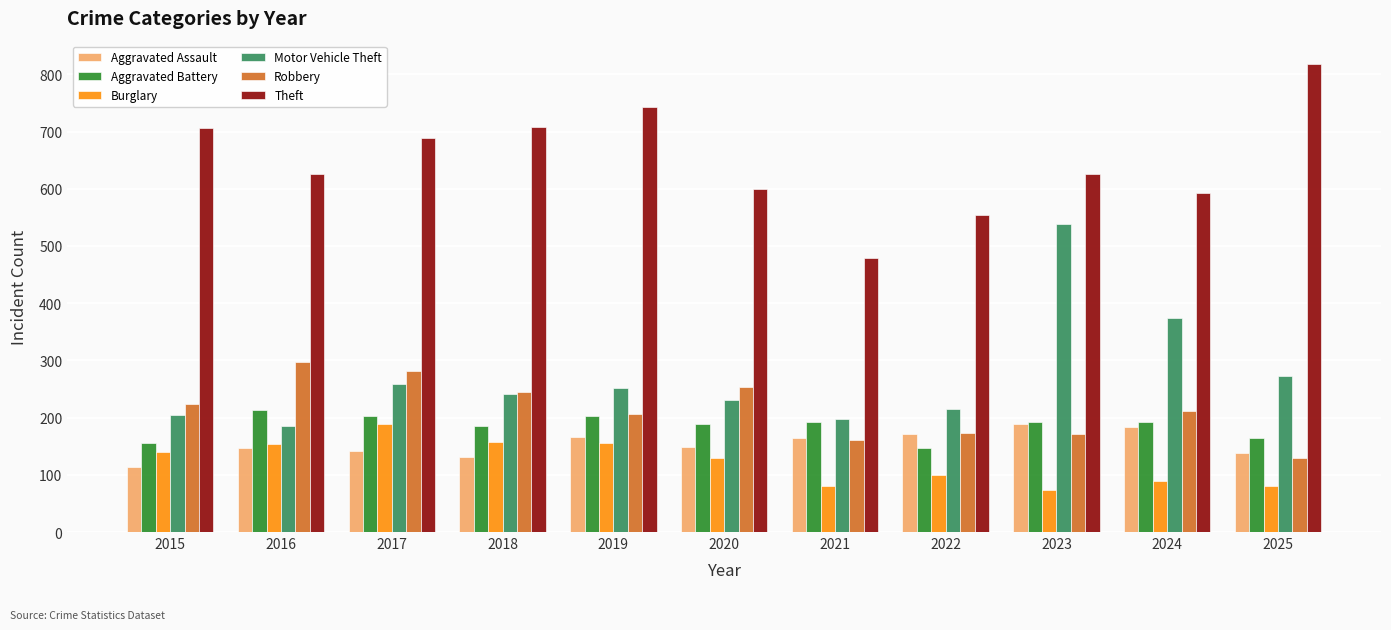

What is the spread (max minus min) of values at 2021?

398